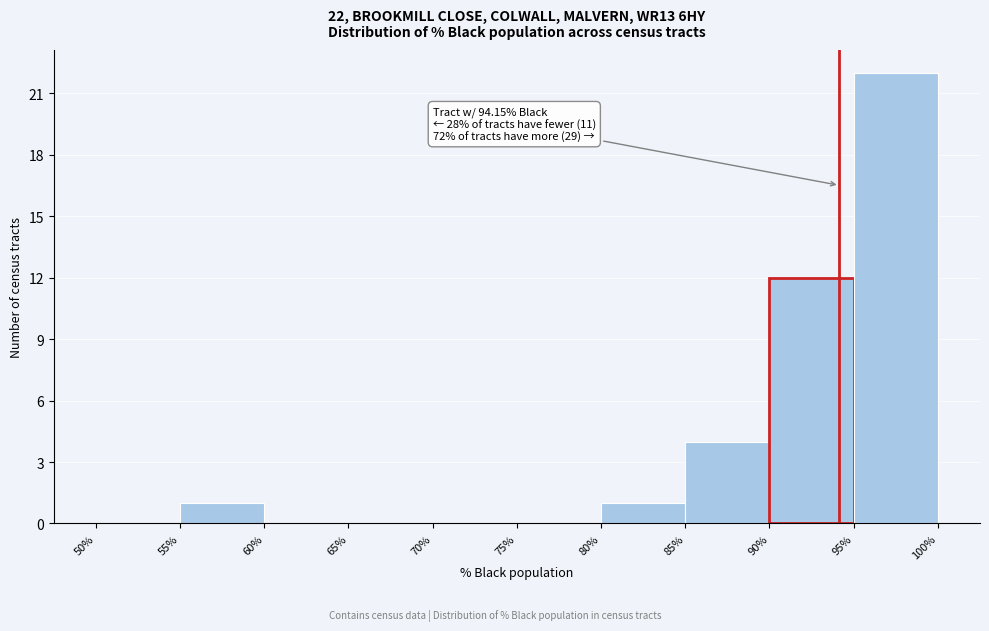

Which range on the x-axis has the tallest bar?

95% to 100%